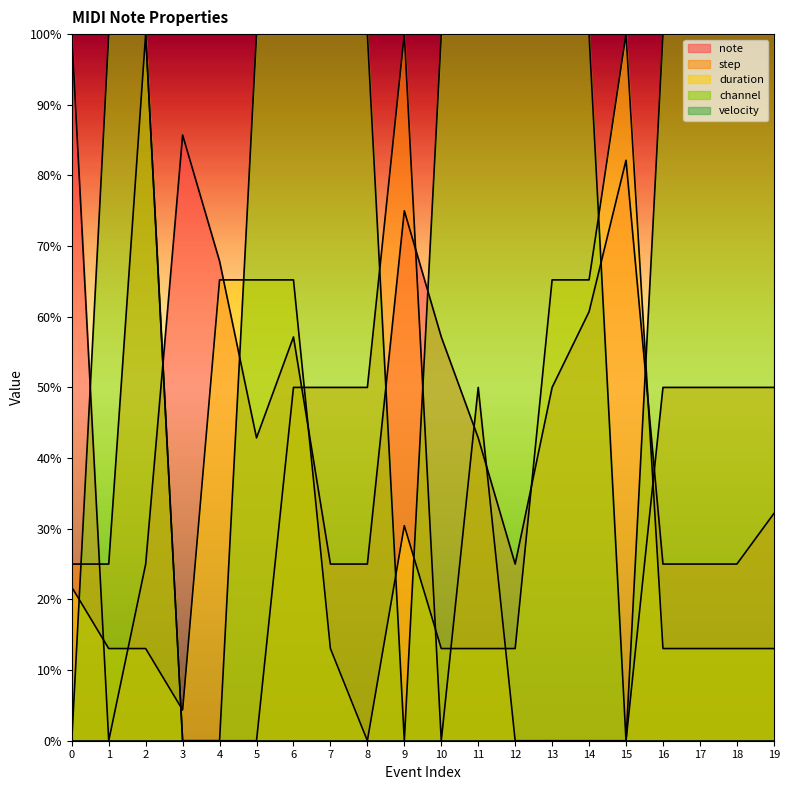

Does the chart display data point markers on the line(s)?

No